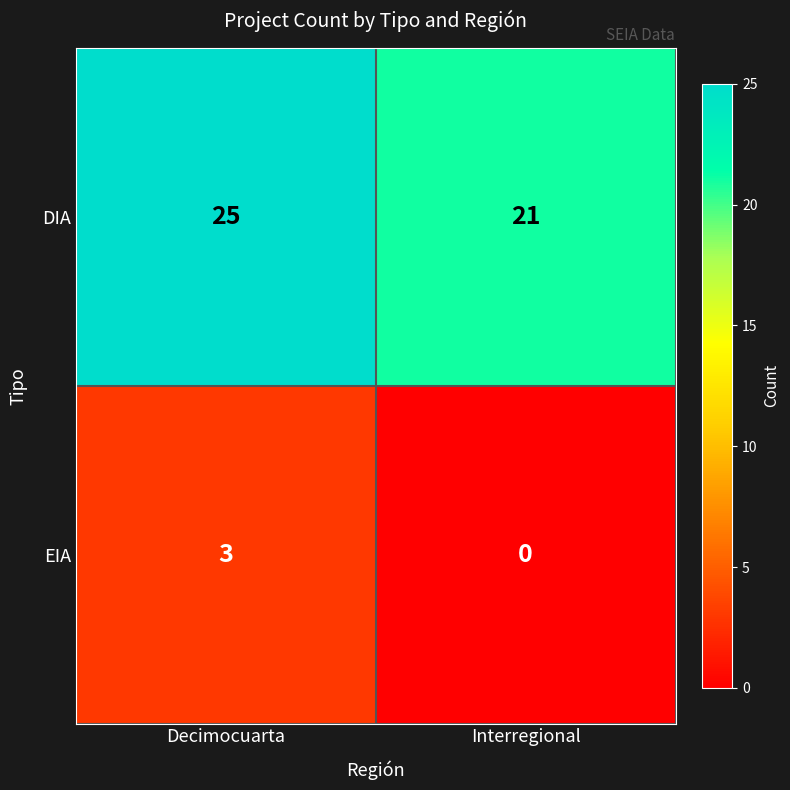

Reading left to right, extract all data points from this chart.

DIA: Decimocuarta=25	Interregional=21
EIA: Decimocuarta=3	Interregional=0